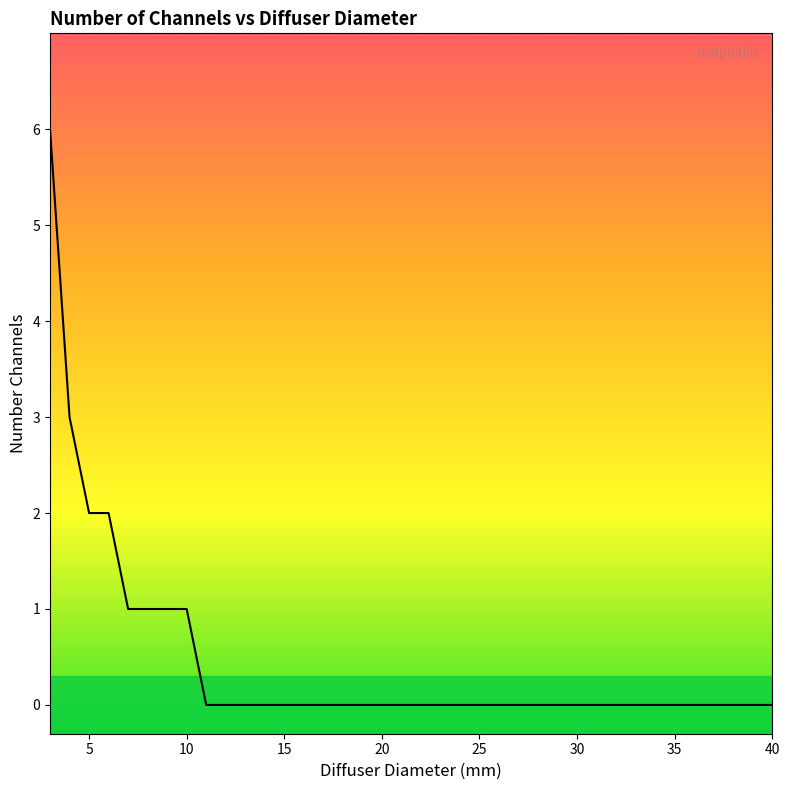

Reading left to right, what are all the values shown in this chart?

6	3	2	2	1	1	1	1	0	0	0	0	0	0	0	0	0	0	0	0	0	0	0	0	0	0	0	0	0	0	0	0	0	0	0	0	0	0